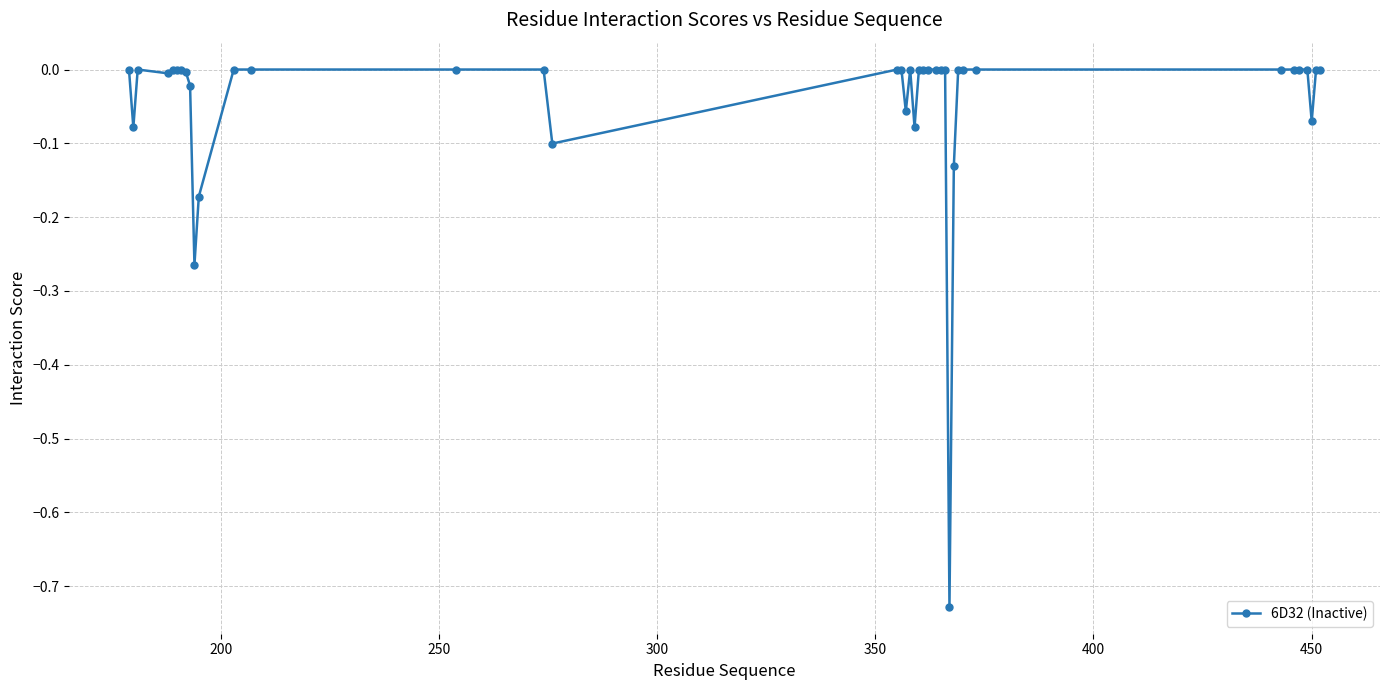

What is the difference between the second highest and second lowest values?

0.3